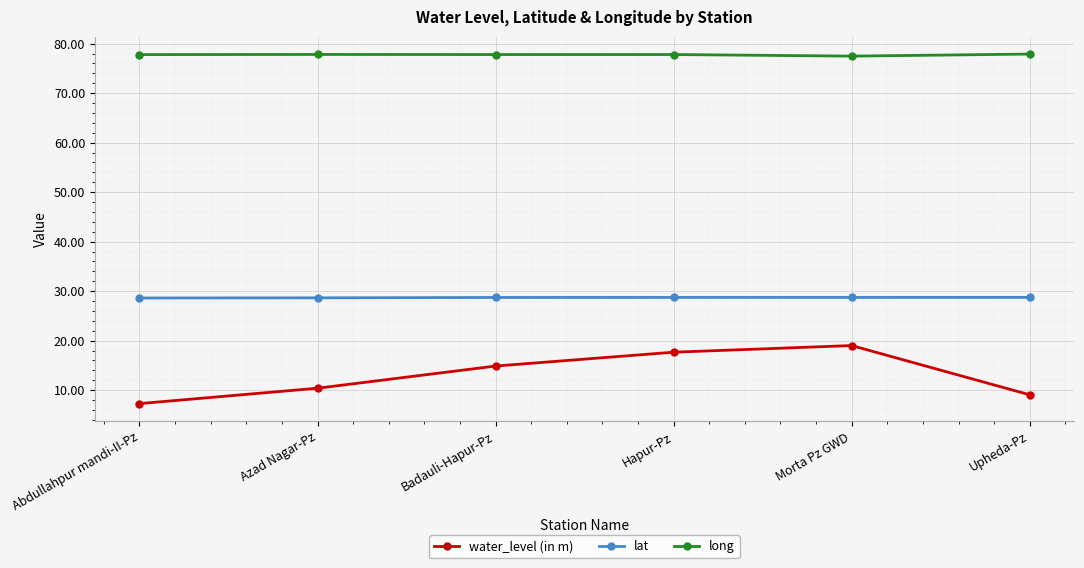

True or false: water_level (in m) and lat intersect in this chart.

False